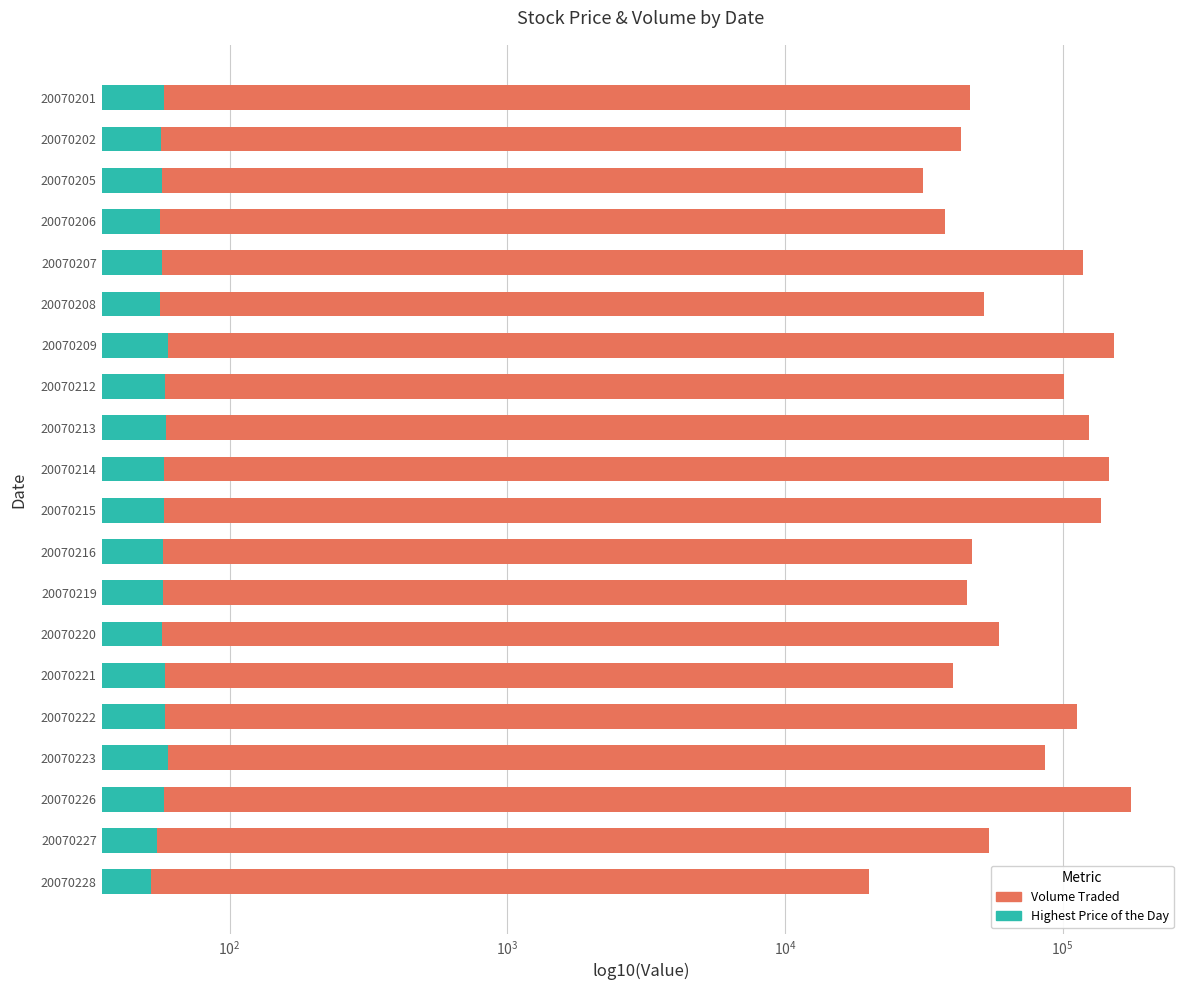

What is the sum of all Highest Price of the Day values?

1148.0